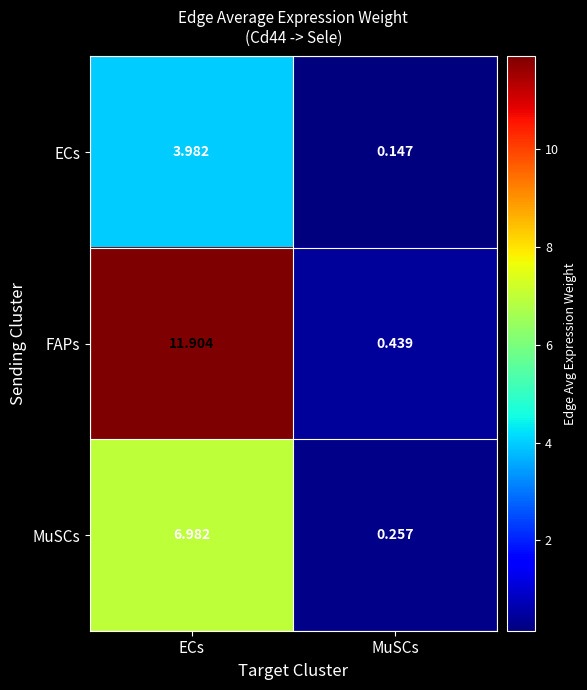

Which category has the lowest value across all series?

MuSCs